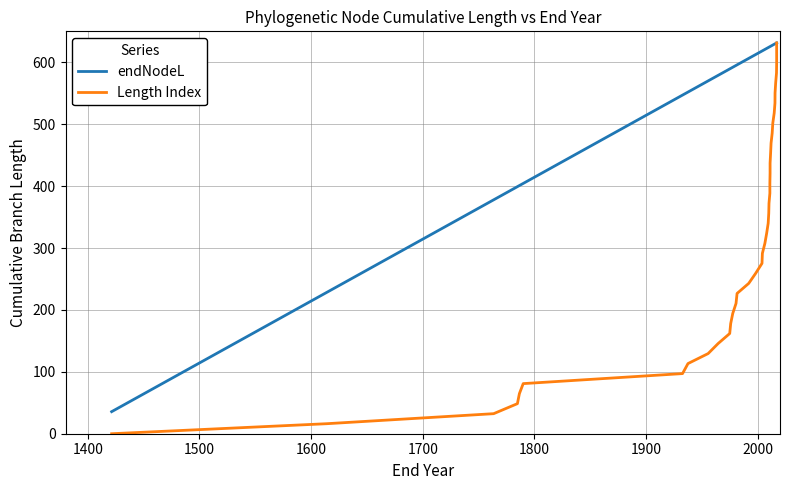

True or false: endNodeL and Length Index intersect in this chart.

False